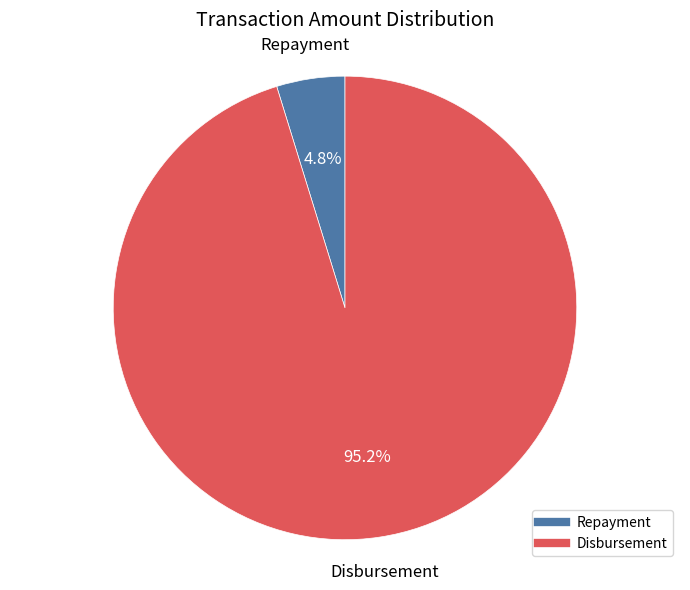

Is there a majority slice in this chart?

Yes